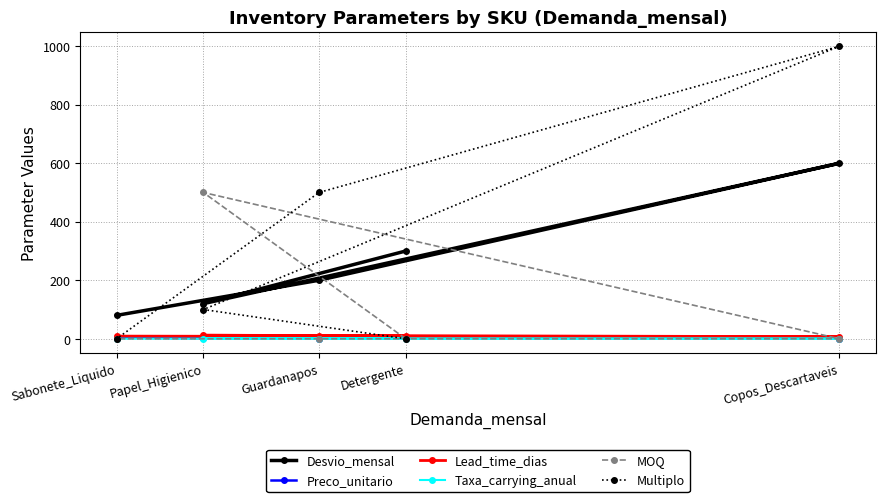

What position from the left is Guardanapos?

3